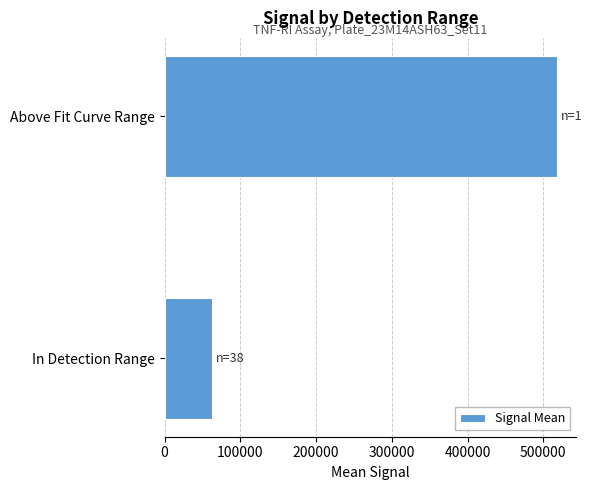

How many data points does each series have?

2